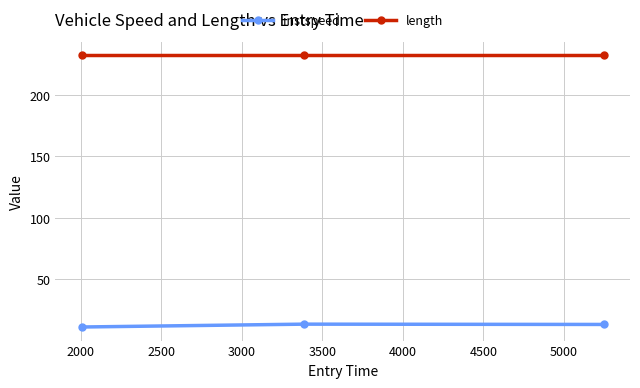

What is the sum of all length values?

696.2